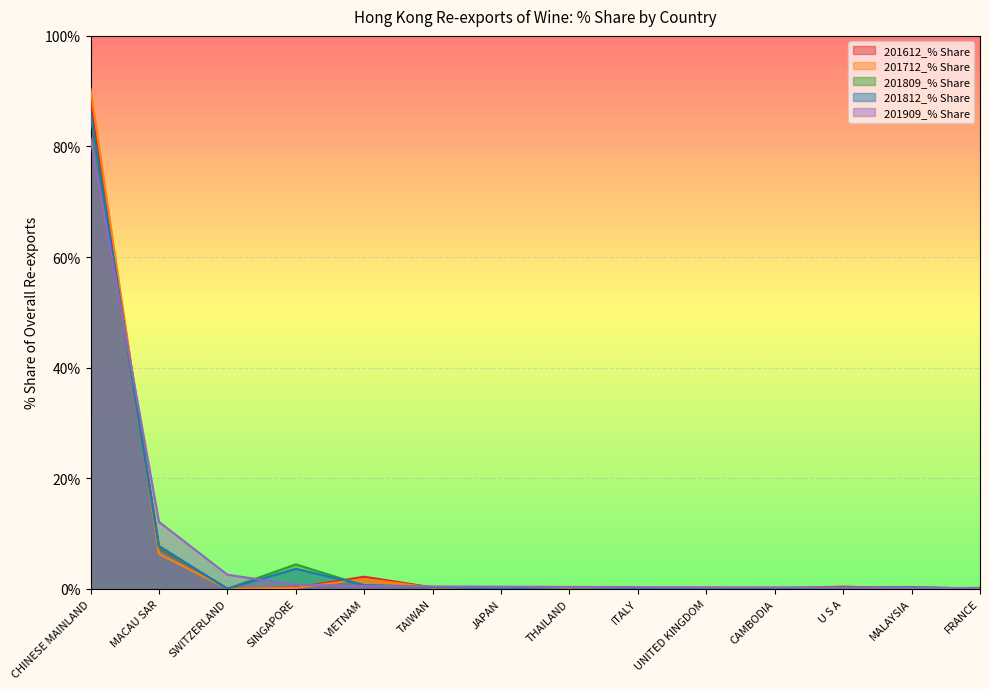

True or false: 201812_% Share and 201712_% Share cross at least once.

True